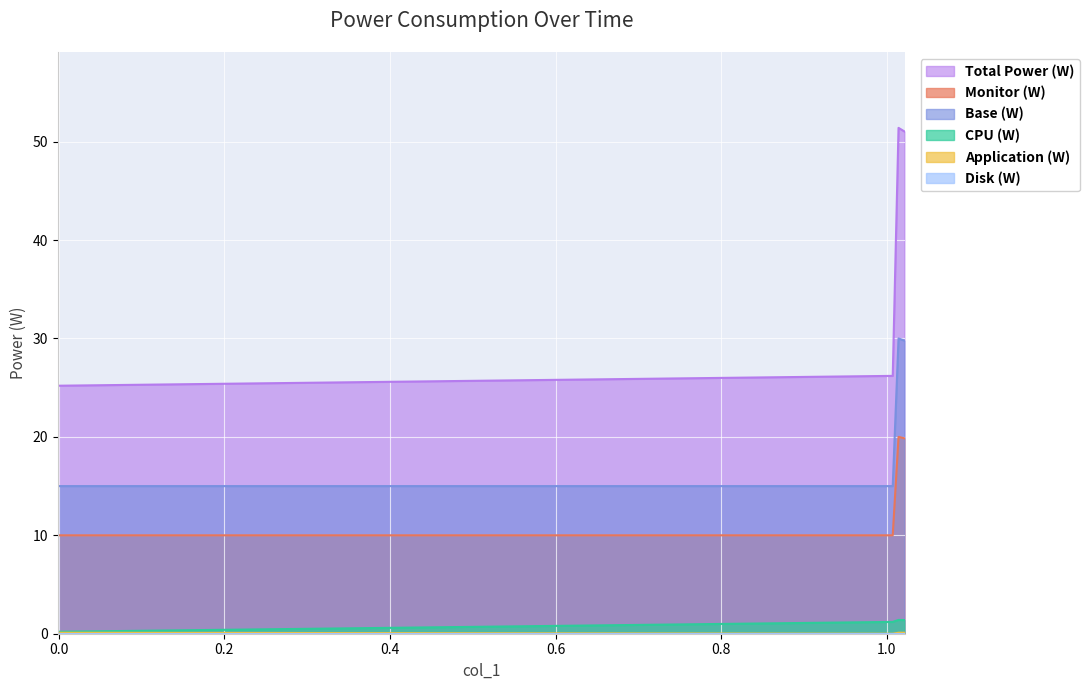

What is the sum of the CPU (W) values at 1.007 and 0?

1.6